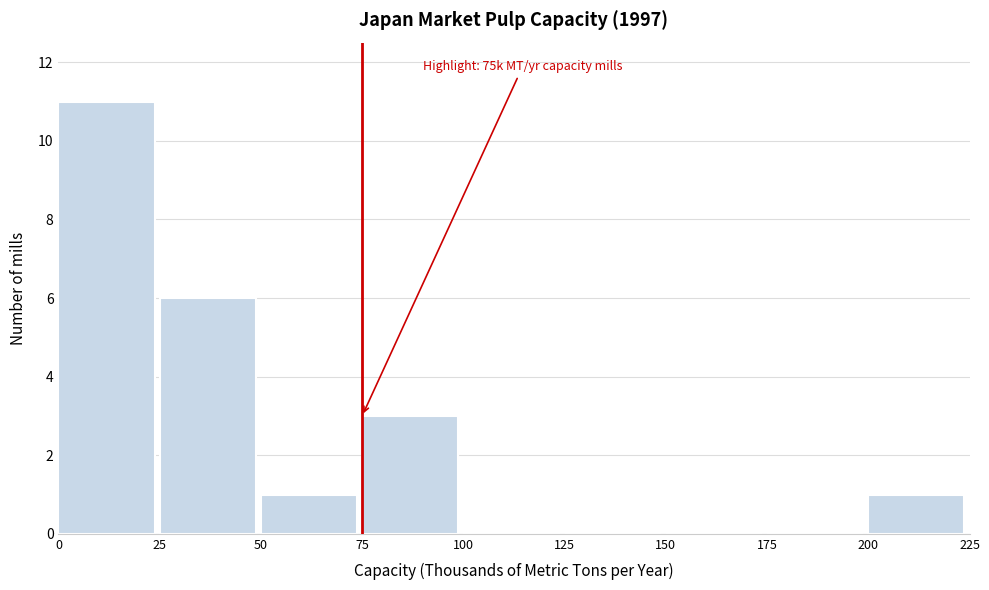

Which range on the x-axis has the tallest bar?

0 to 25